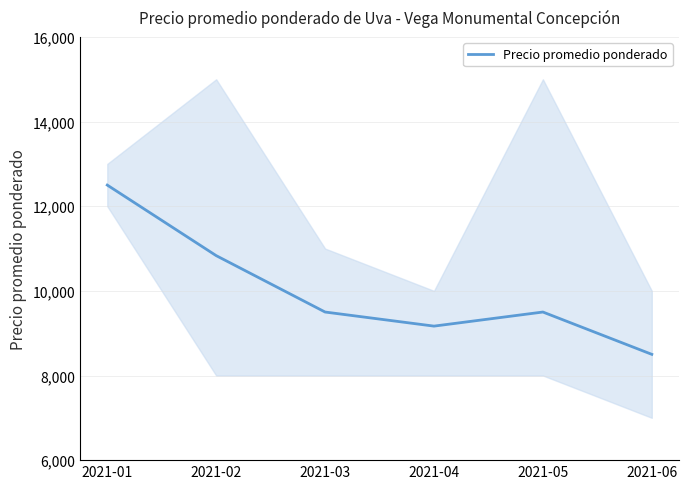

True or false: the data shows 12500 at 2021-01.

True